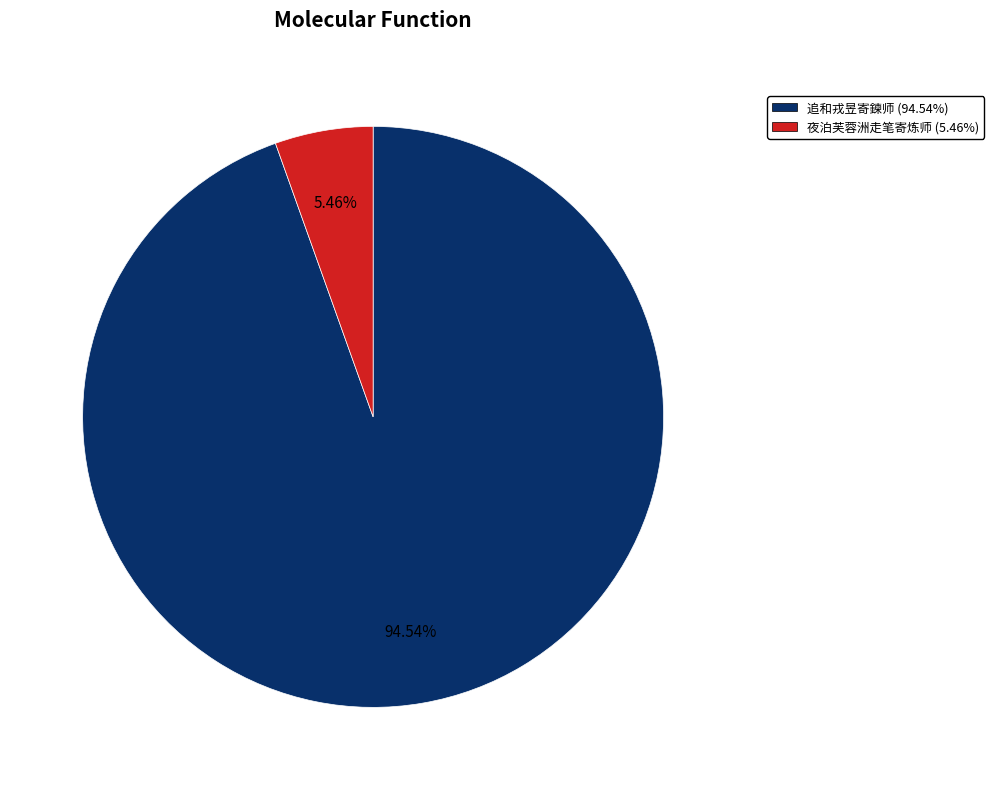

Is there a majority slice in this chart?

Yes